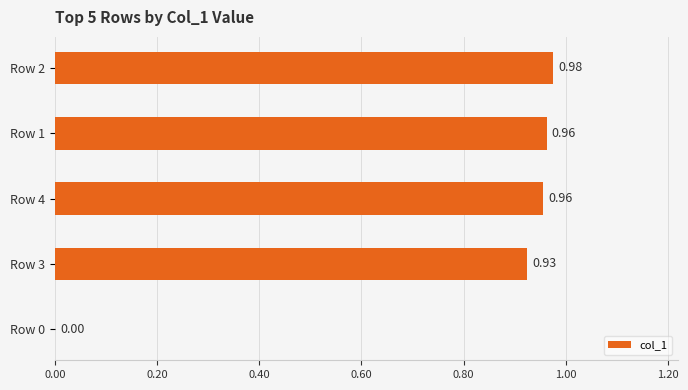

What is the change in value from Row 0 to Row 1?

+1.0